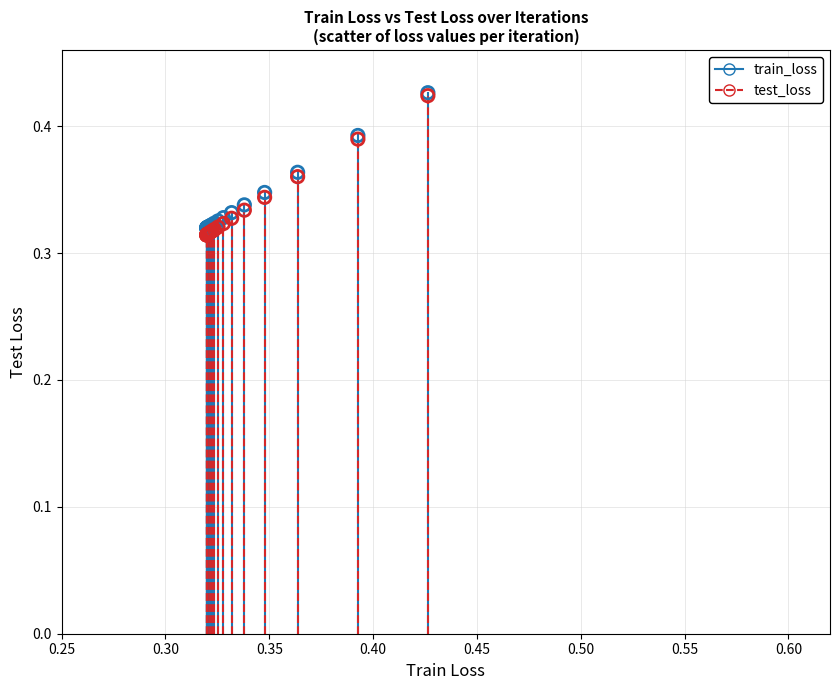

What are all the series names shown in the legend?

train_loss, test_loss